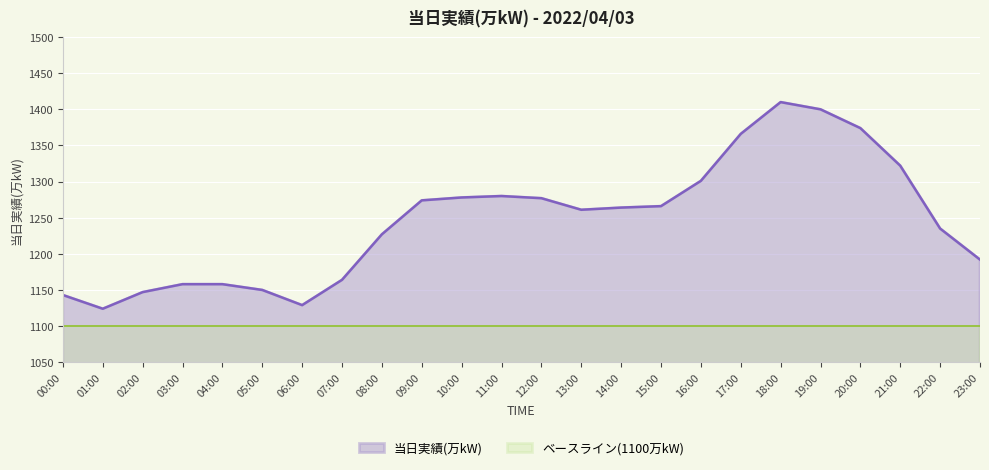

Count the number of values greater than 1264.

11